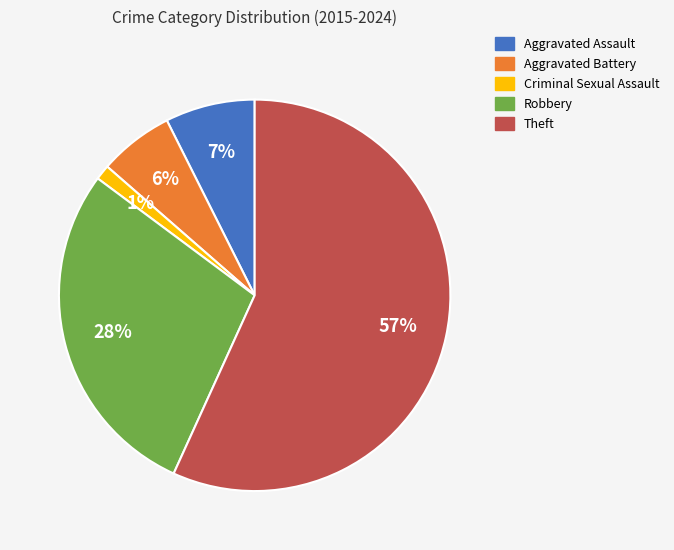

To the nearest percent, what portion does Aggravated Battery represent?

6%